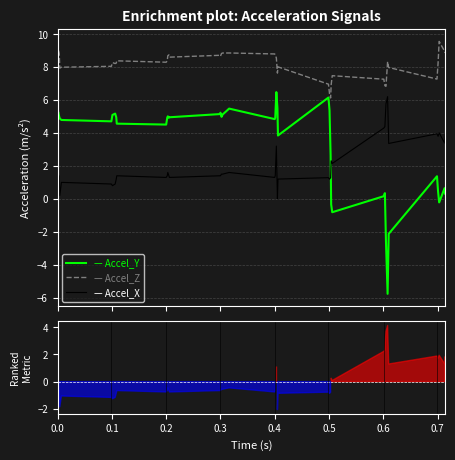

List the series in order of their overall mean, lowest first.

vertical_Accel_x, vertical_Accel_y, vertical_Accel_z